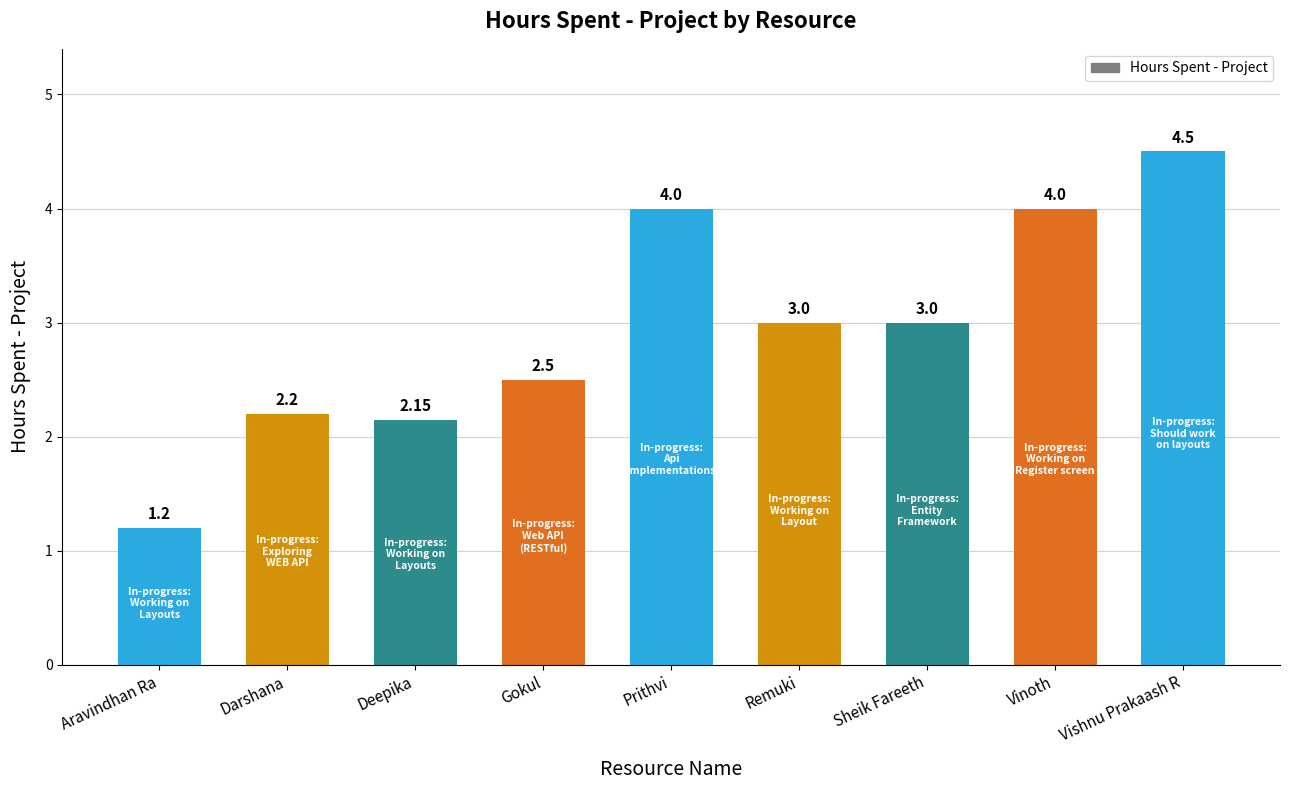

What position from the right is Vinoth?

2